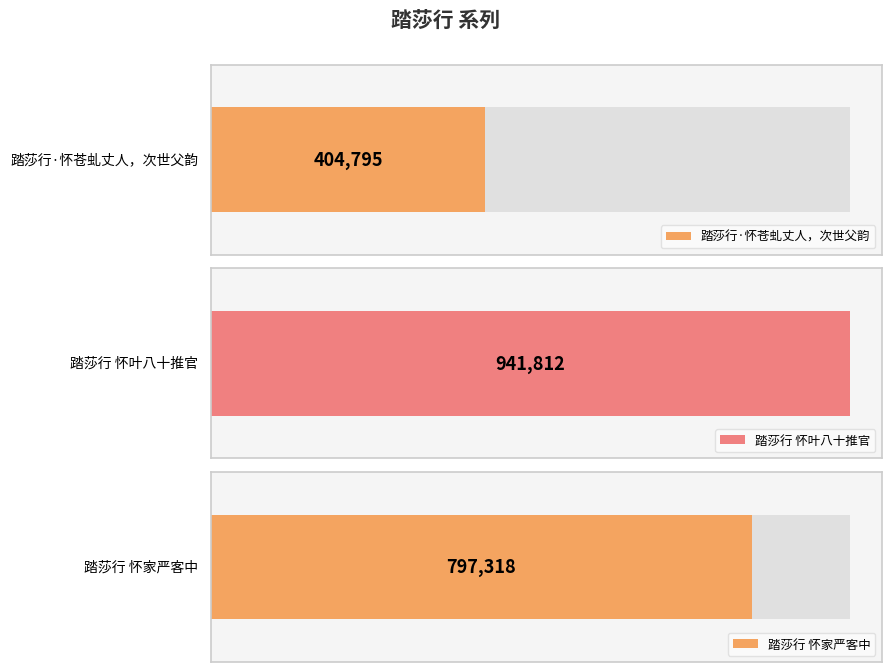

What is the difference between the maximum and second lowest values?

144494